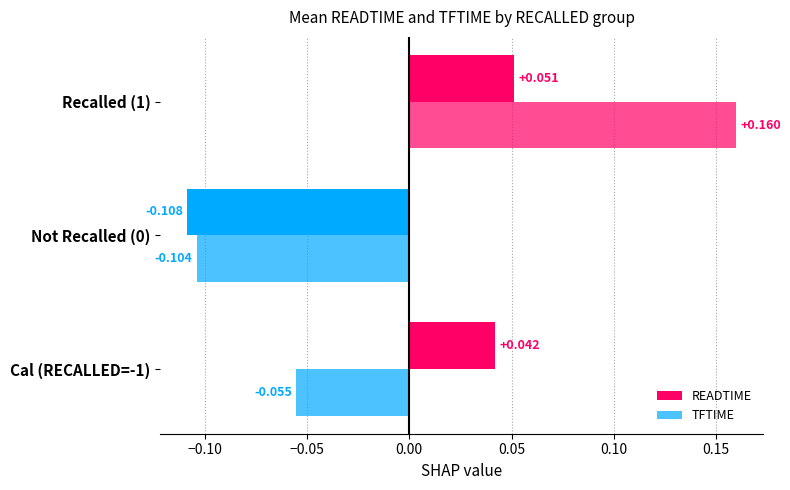

Which series has the largest total across all categories?

TFTIME